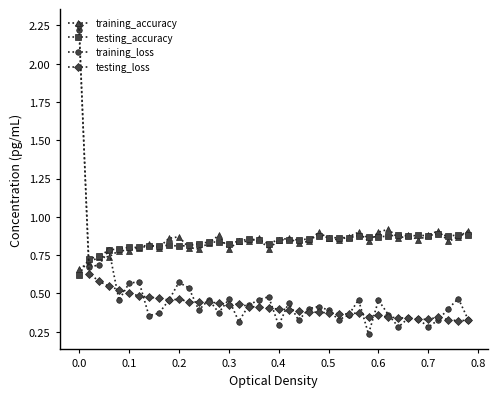

At how many categories does at least one series exceed 0?

40